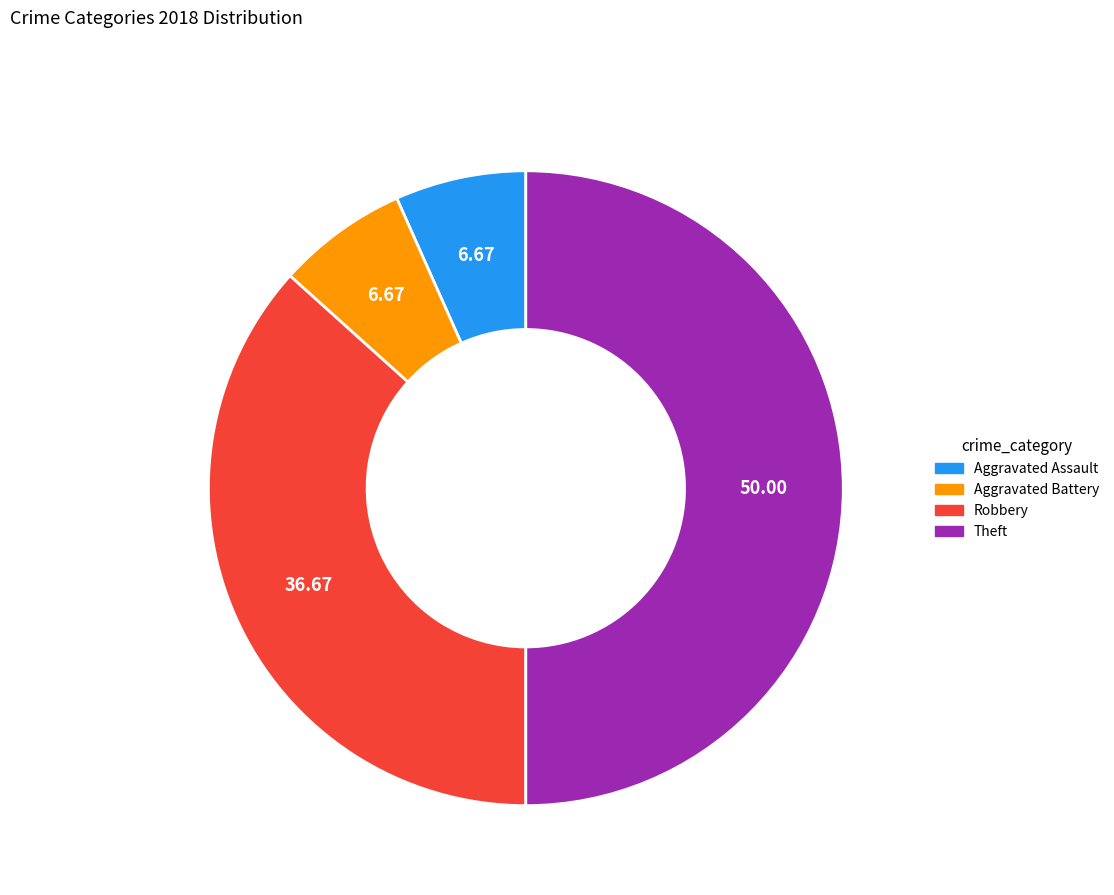

How many slices are in this pie chart?

4